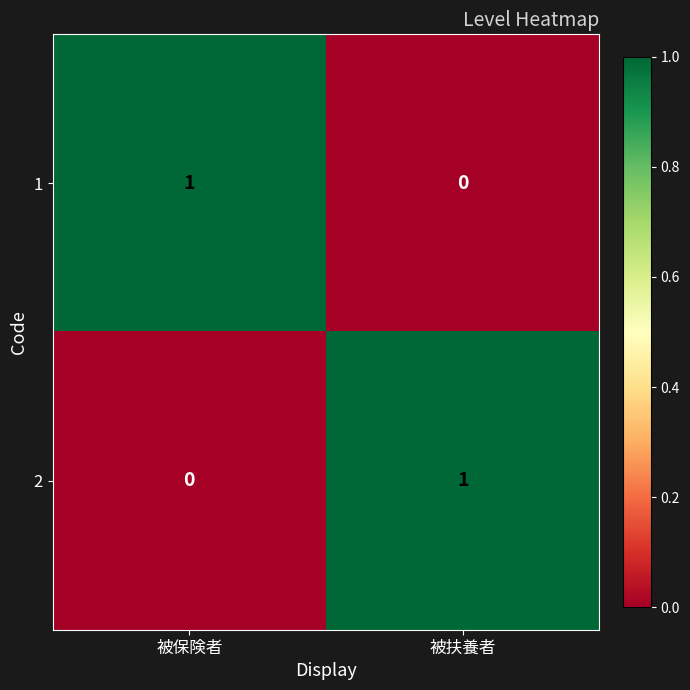

Is it true that 2 equals 0 at 被保険者?

True